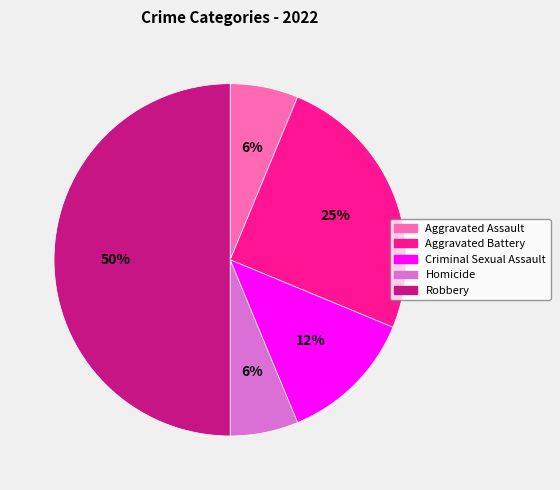

Which has a higher value, Homicide or Aggravated Battery?

Aggravated Battery